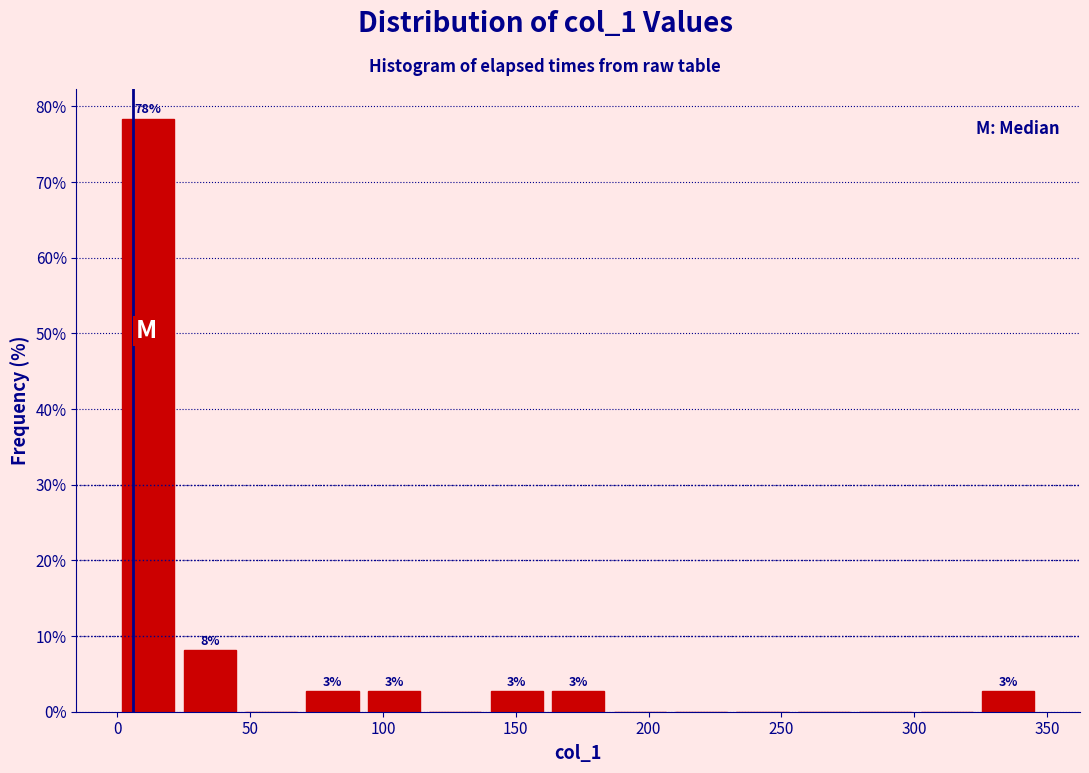

Over which range of the x-axis is the bar tallest?

0 to 25